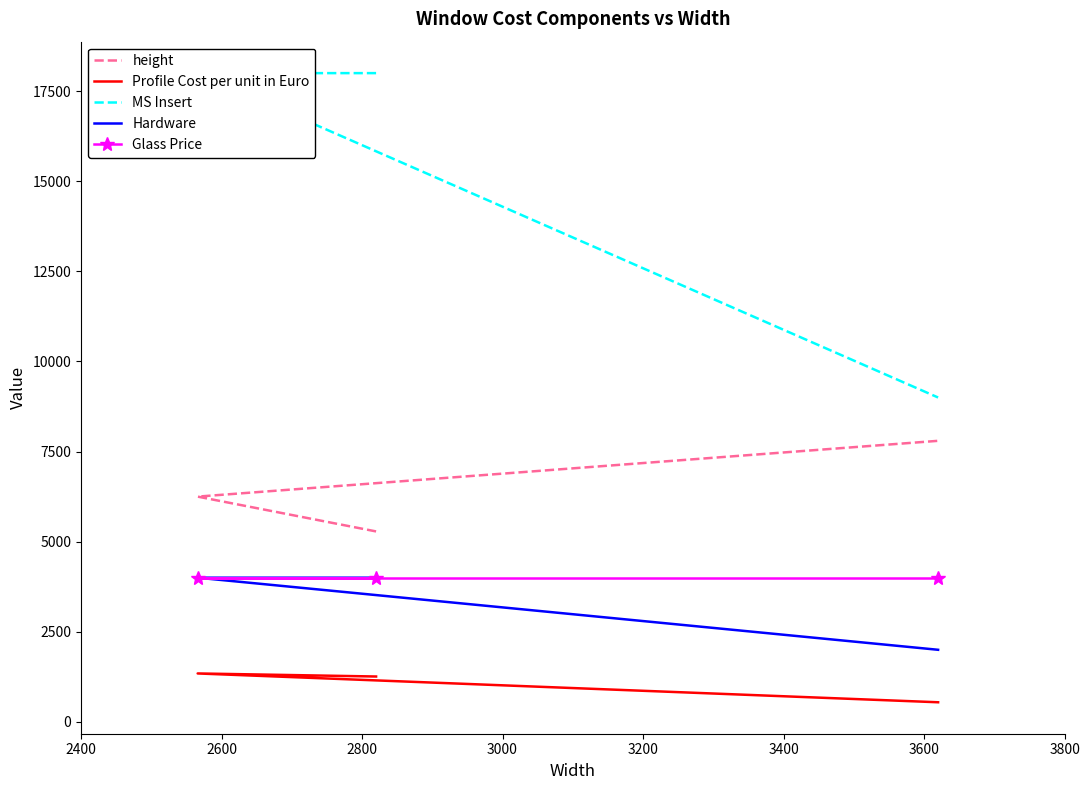

What is the greatest value displayed?

18000.0